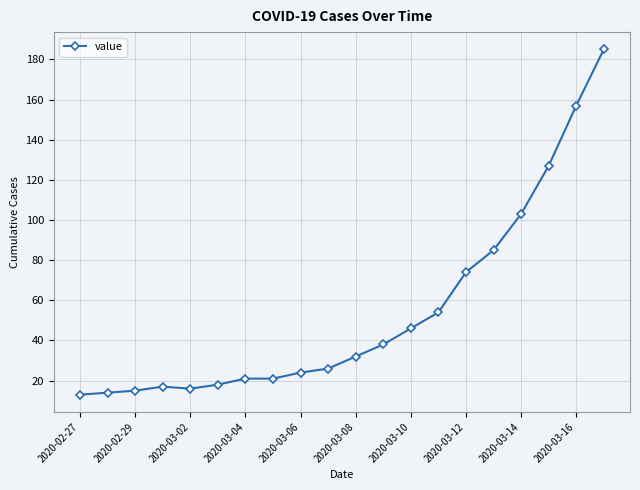

What is the value of the 10th point from the left?

26